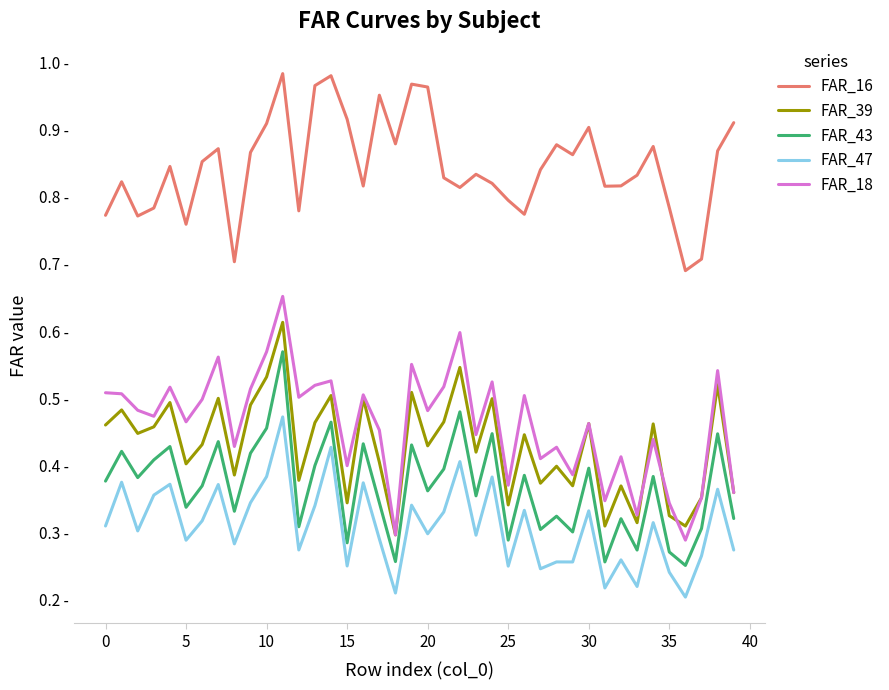

What are all the series names shown in the legend?

FAR_16, FAR_39, FAR_43, FAR_47, FAR_18